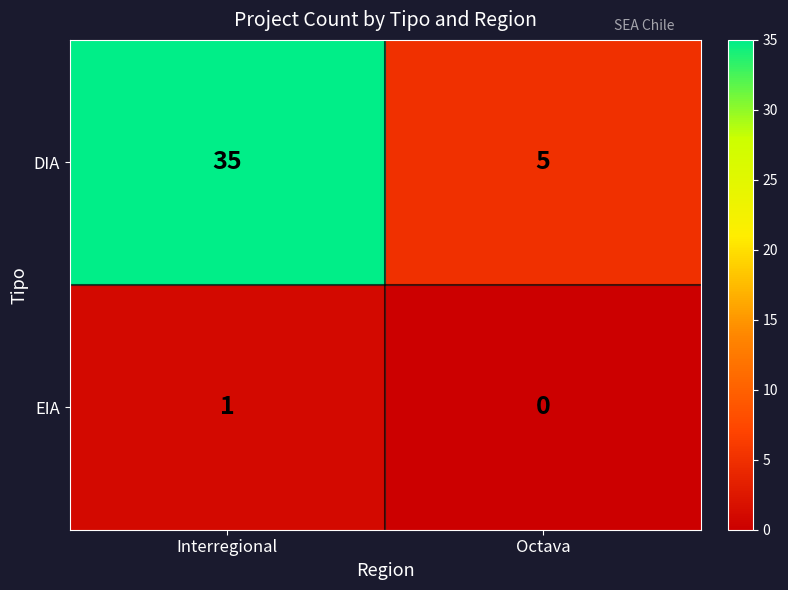

Read the DIA value at Interregional, to the nearest 10.

40